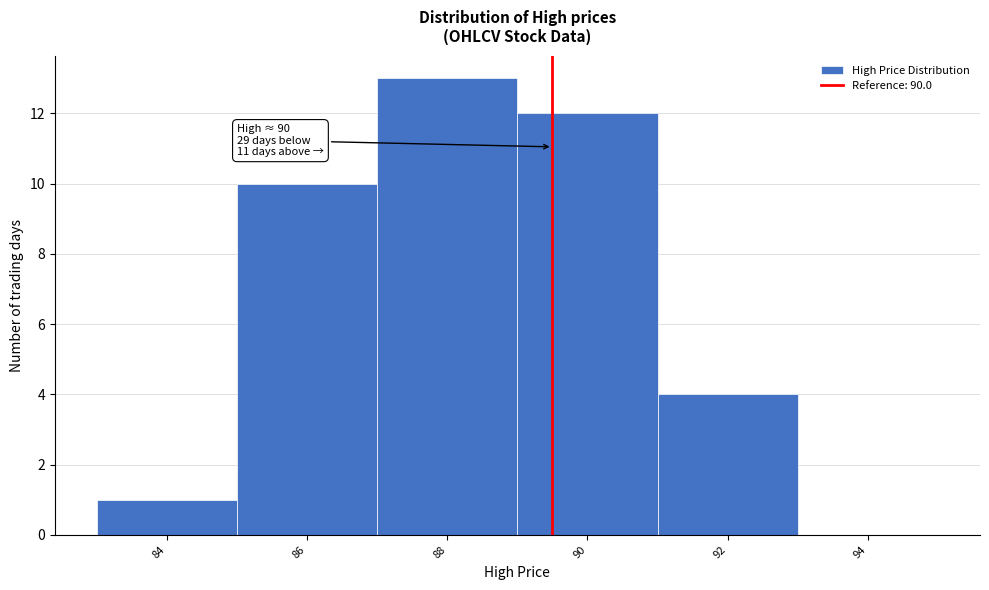

Reading left to right, list all the values displayed in this chart.

84=1	86=10	88=13	90=12	92=4	94=0